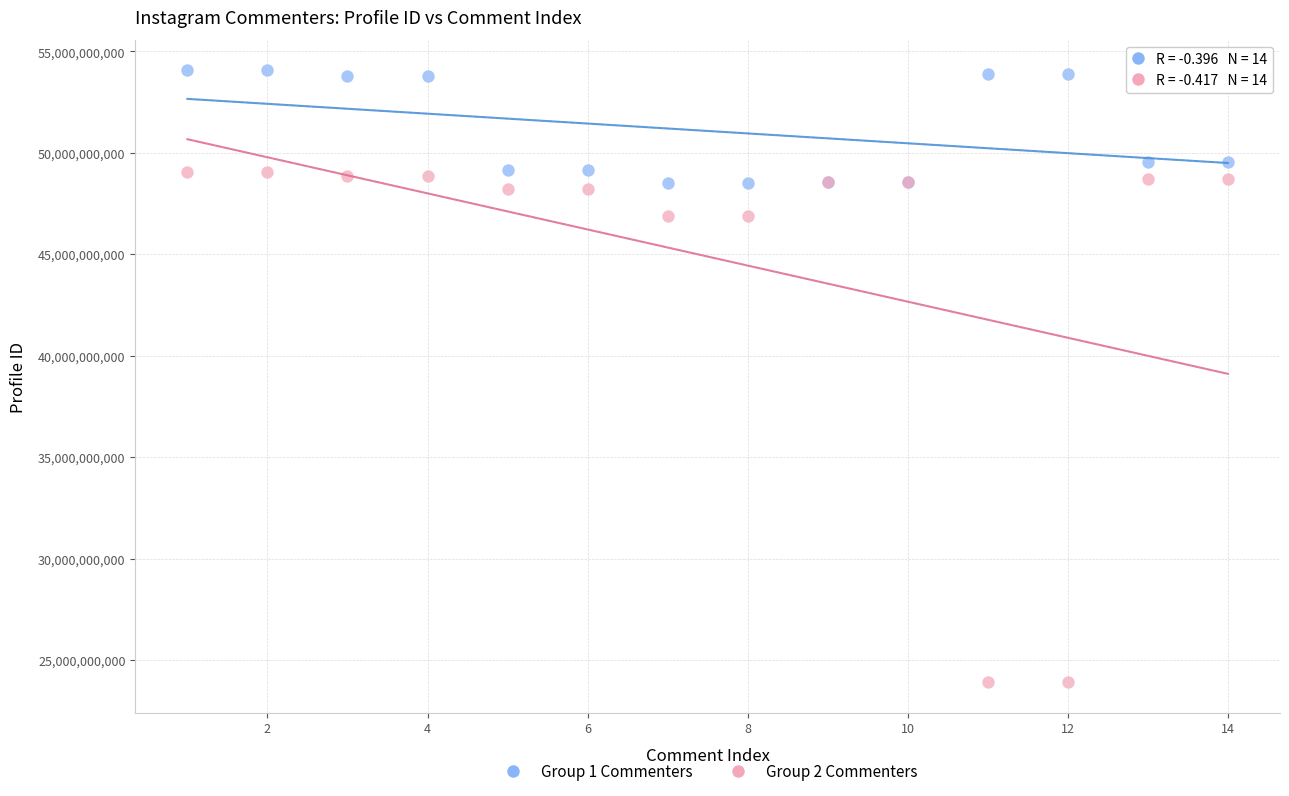

Which series reaches the minimum Y coordinate?

Group 2 Commenters